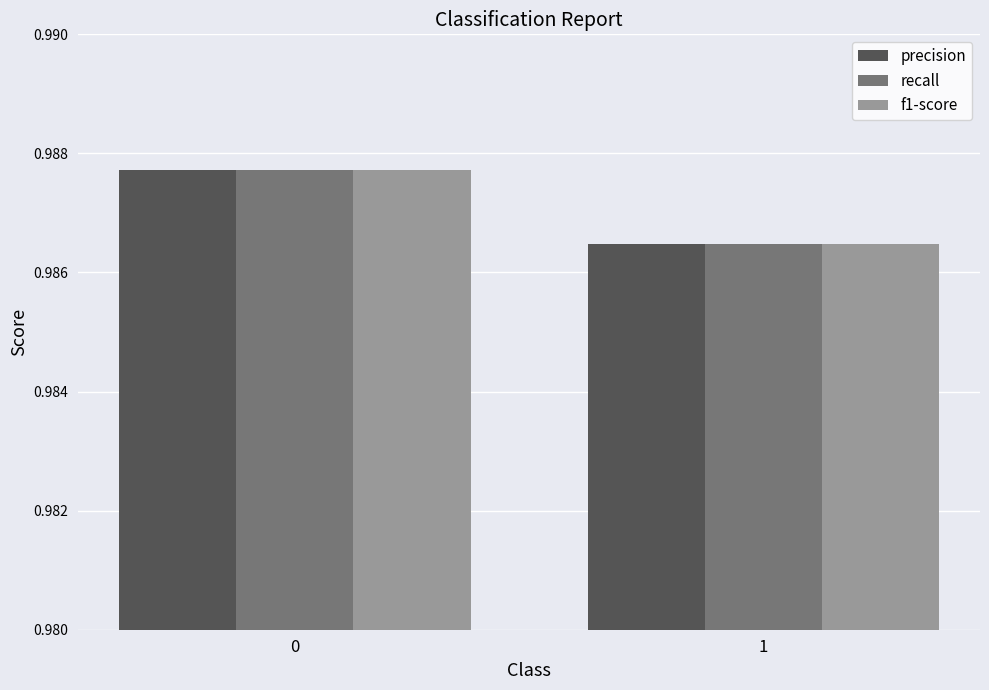

True or false: f1-score has a value of 0.2 at 1.

False